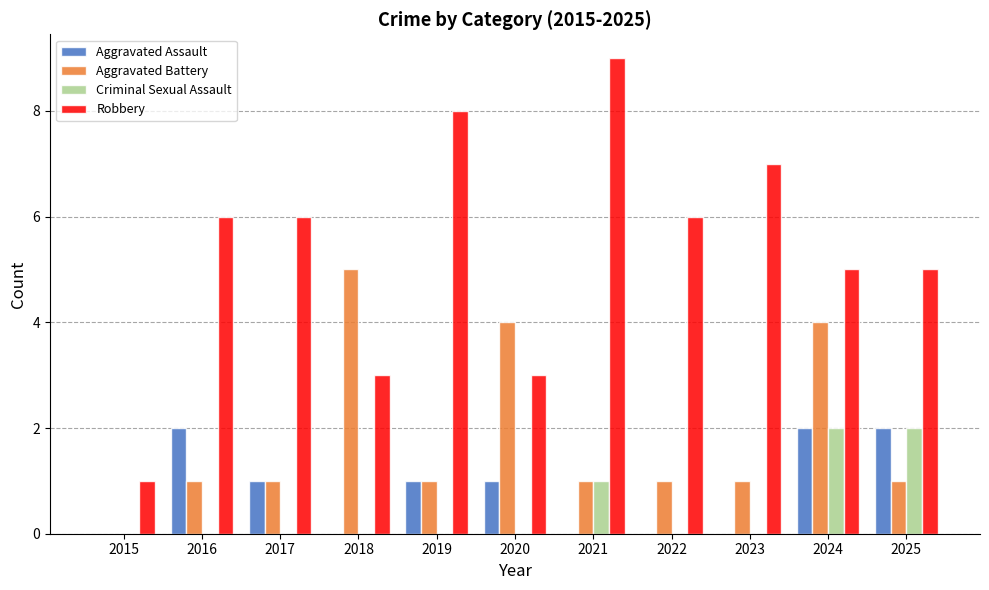

Which category has the highest value across all series?

2021